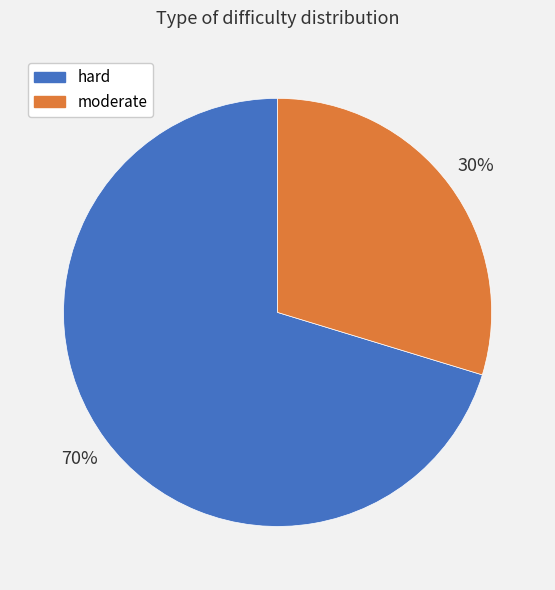

To the nearest percent, what percentage of the pie is hard?

70%